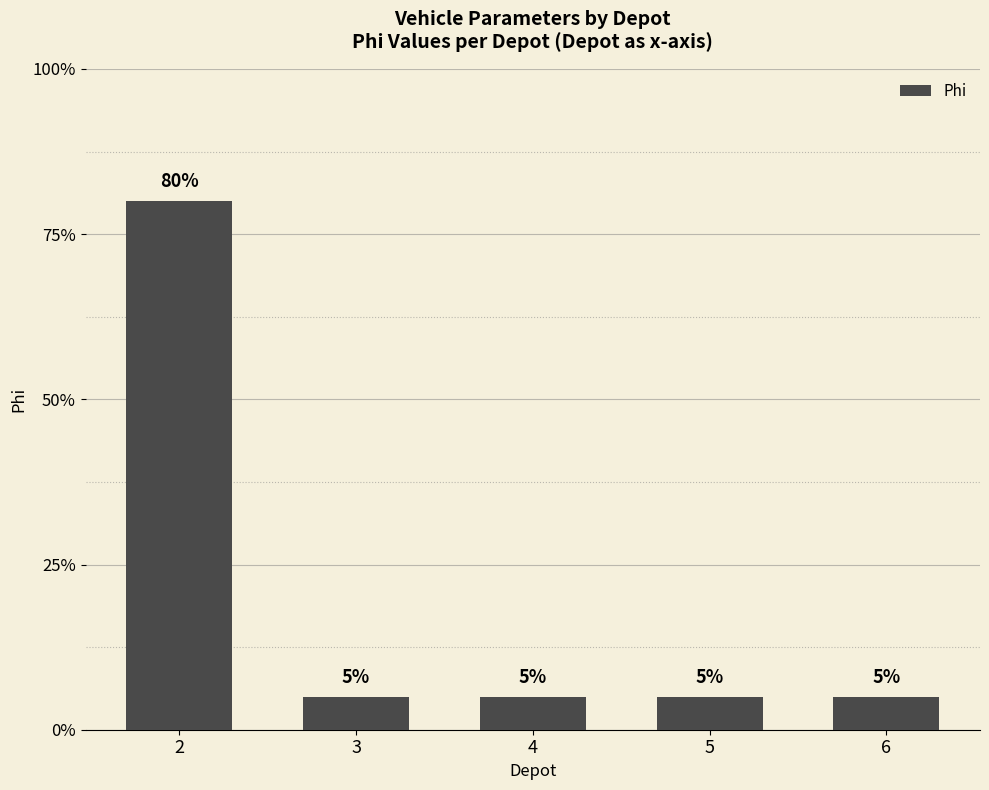

The chart shows a value of 1 at 4. True or false?

False